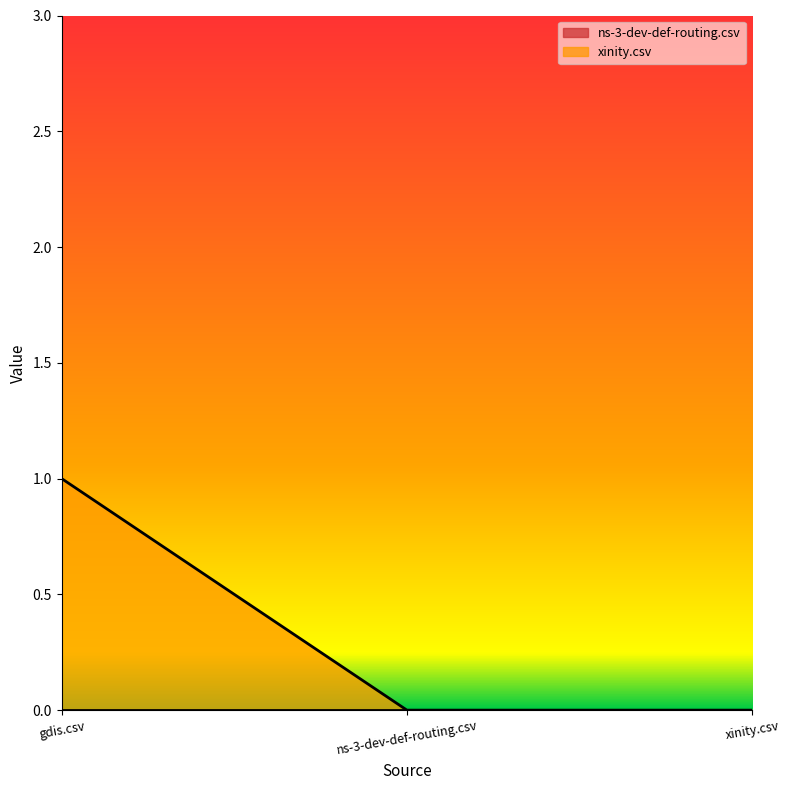

Reading left to right, extract all data points from this chart.

gdis.csv=1	ns-3-dev-def-routing.csv=0	xinity.csv=0